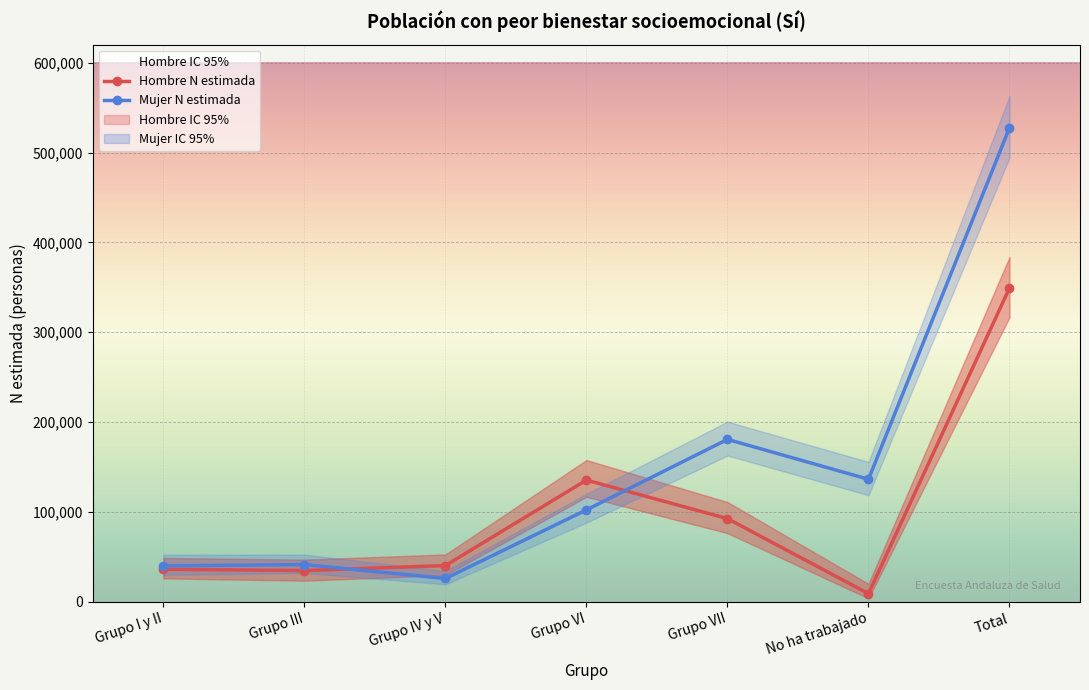

At Grupo VI, list the series in order from largest to smallest.

Hombre N estimada, Mujer N estimada